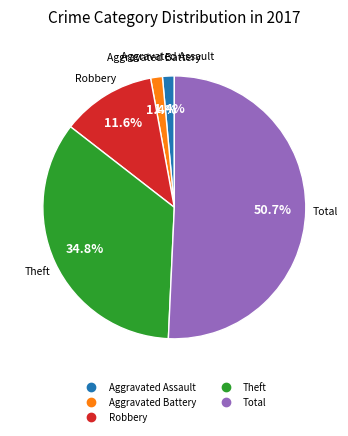

Is there any slice that represents more than half of the pie?

Yes